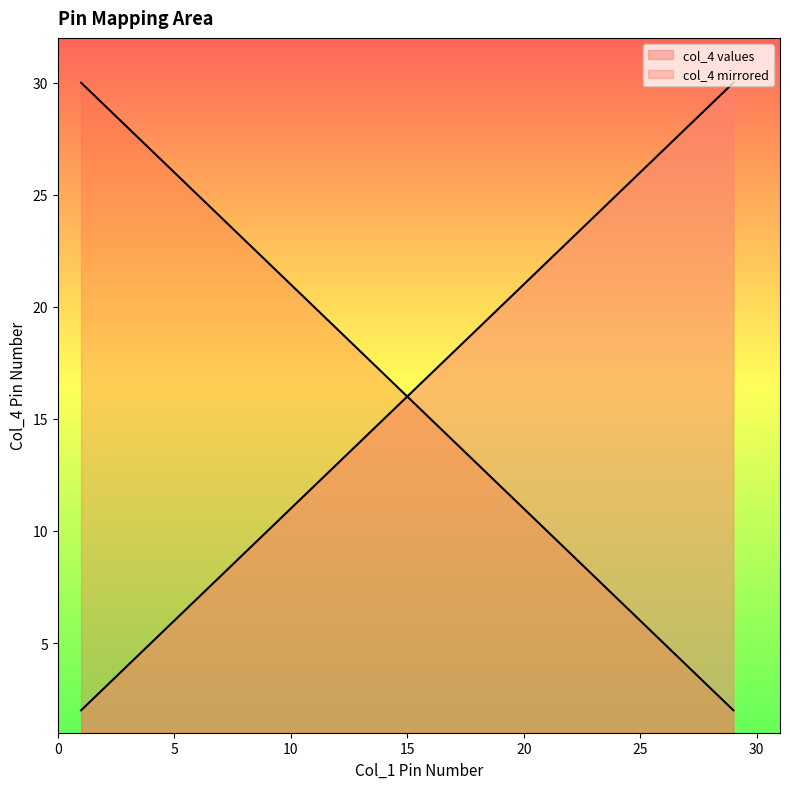

What is the sum of all values?

240